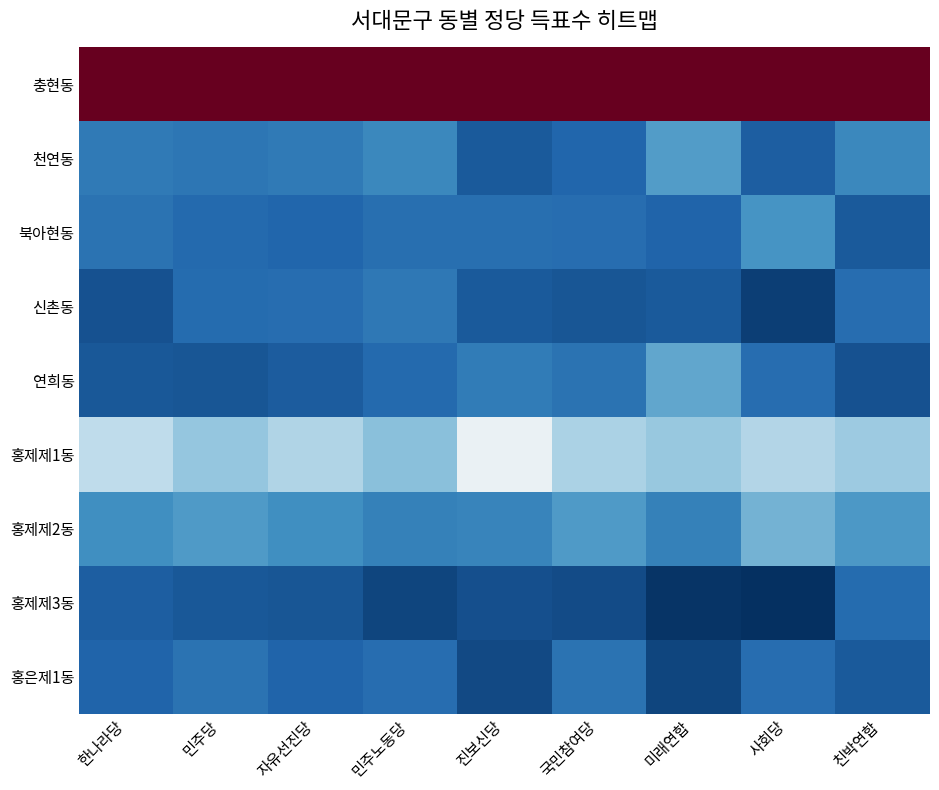

At which category is the sum across all series the highest?

민주당